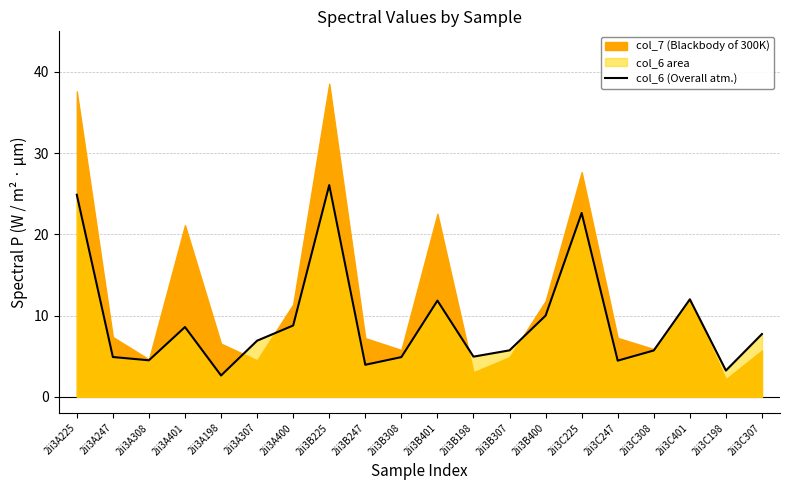

What is the sum of all values?

184.2